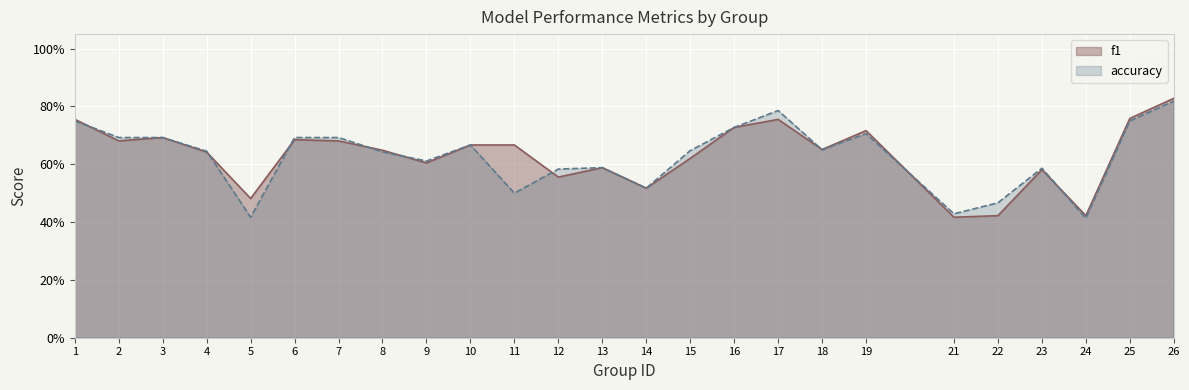

True or false: f1 and accuracy cross at least once.

True